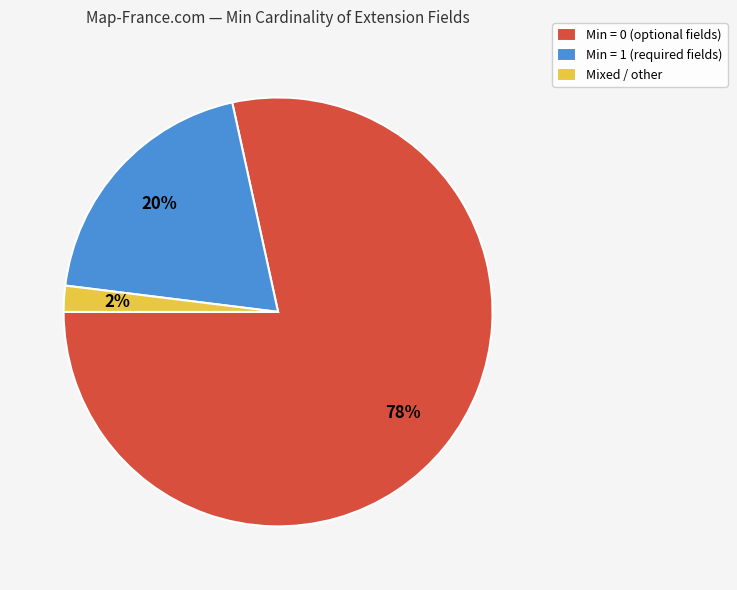

To the nearest percent, what is the difference between the largest and smallest slice percentages?

76%